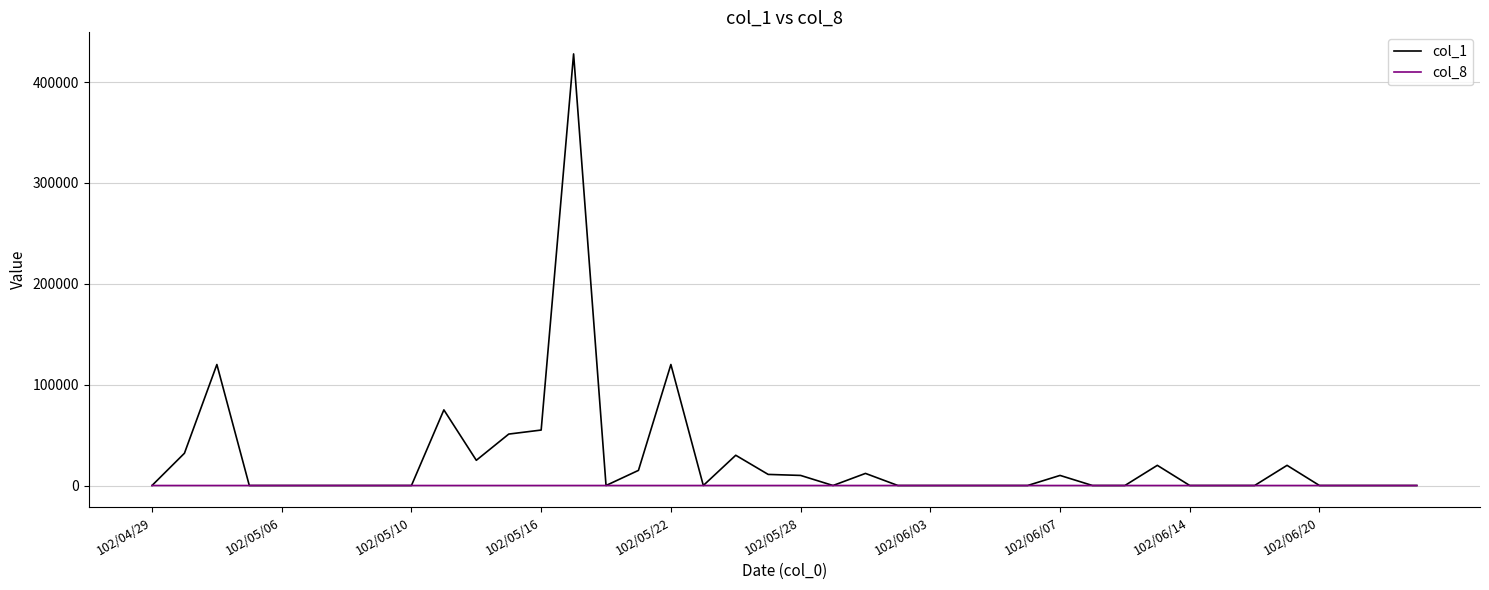

Which series has the largest total across all categories?

col_1